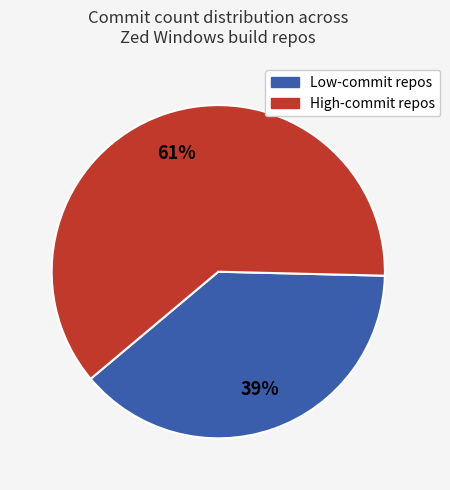

The High-commit repos slice represents 68% of the pie. True or false?

False